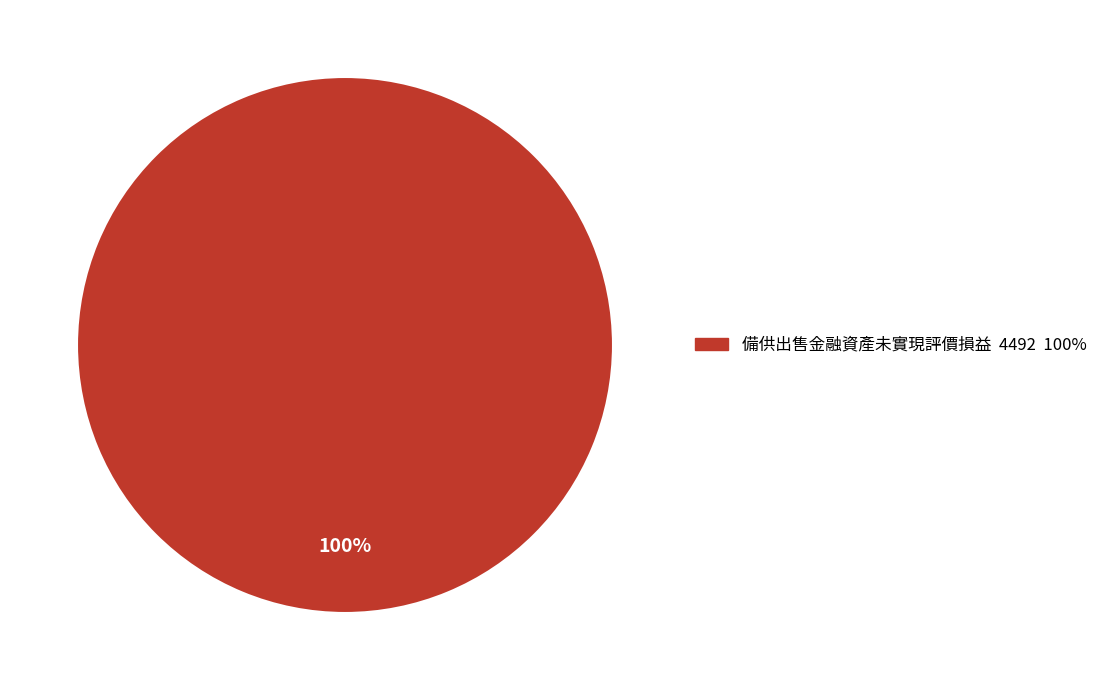

Does any single category account for the majority?

Yes